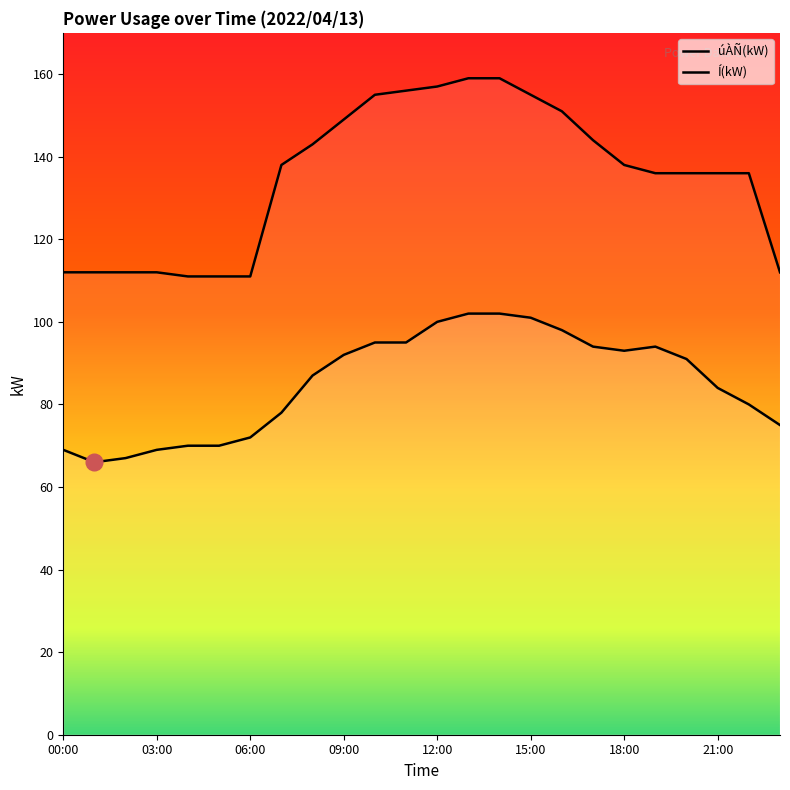

What is the difference between the maximum and minimum values in the úÀÑ(kW) series?

36